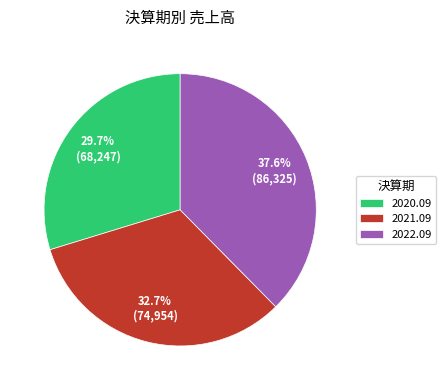

How many segments does this pie chart have?

3